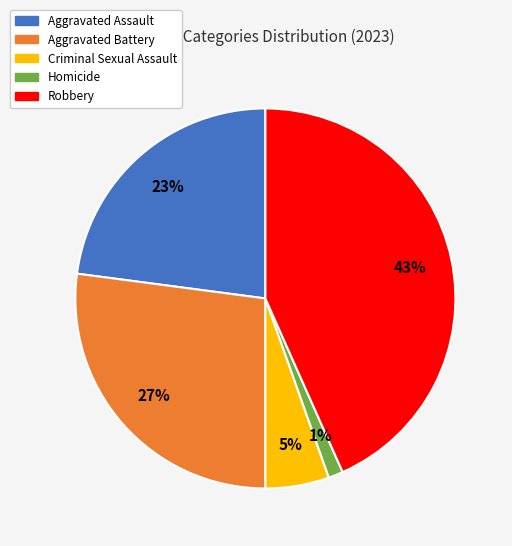

Rank the categories by value from lowest to highest.

Homicide, Criminal Sexual Assault, Aggravated Assault, Aggravated Battery, Robbery